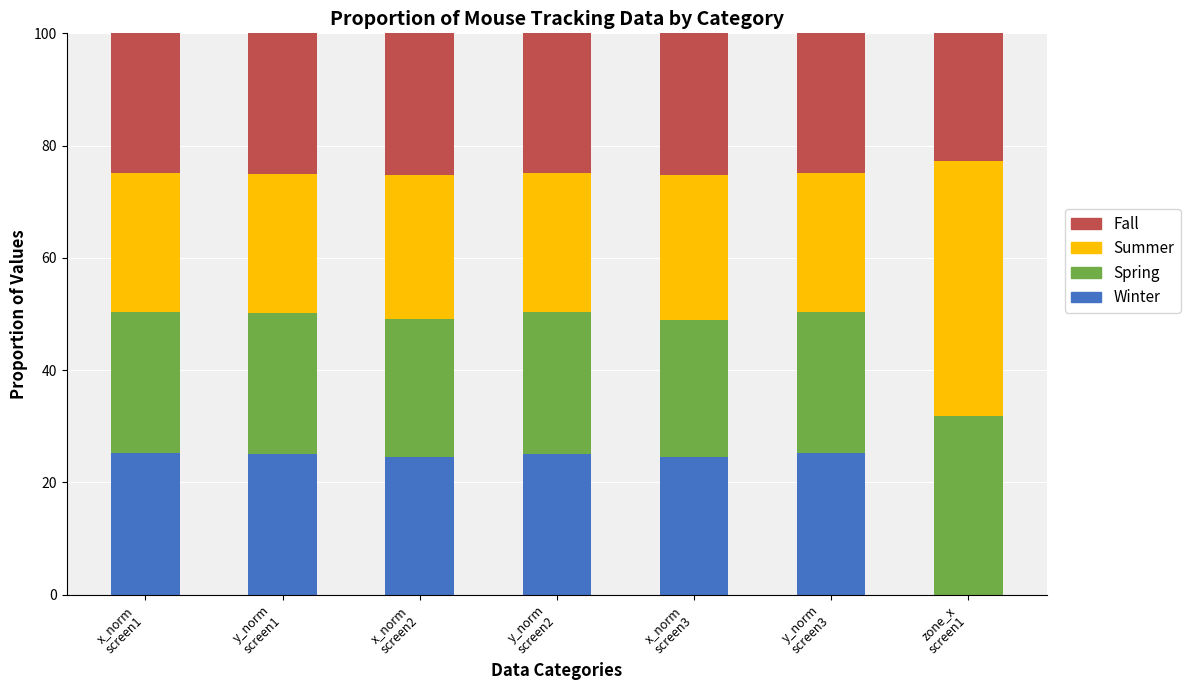

Is it true that Fall equals 40.6 at x_norm
screen2?

False